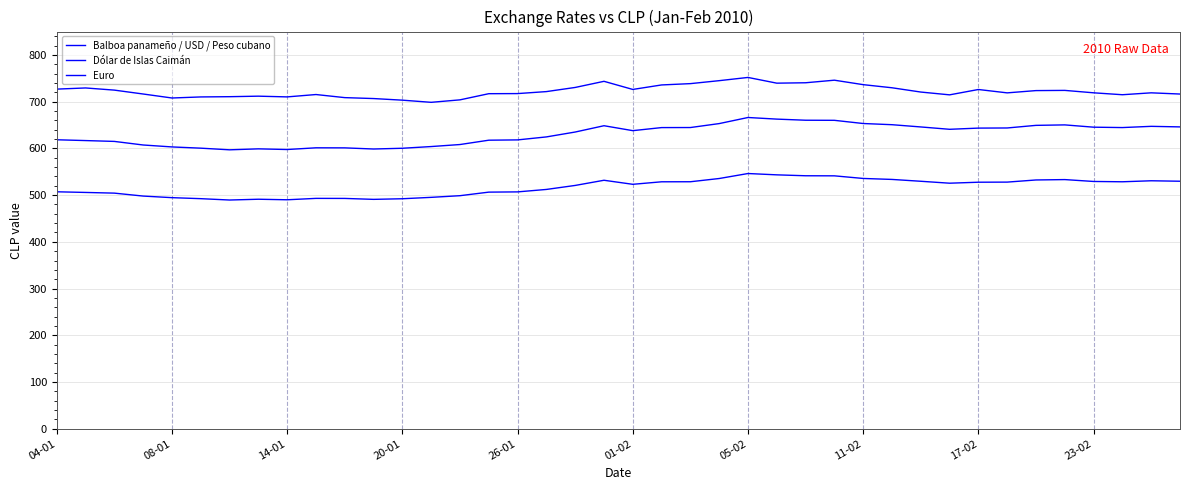

Does the chart have visible grid lines?

Yes